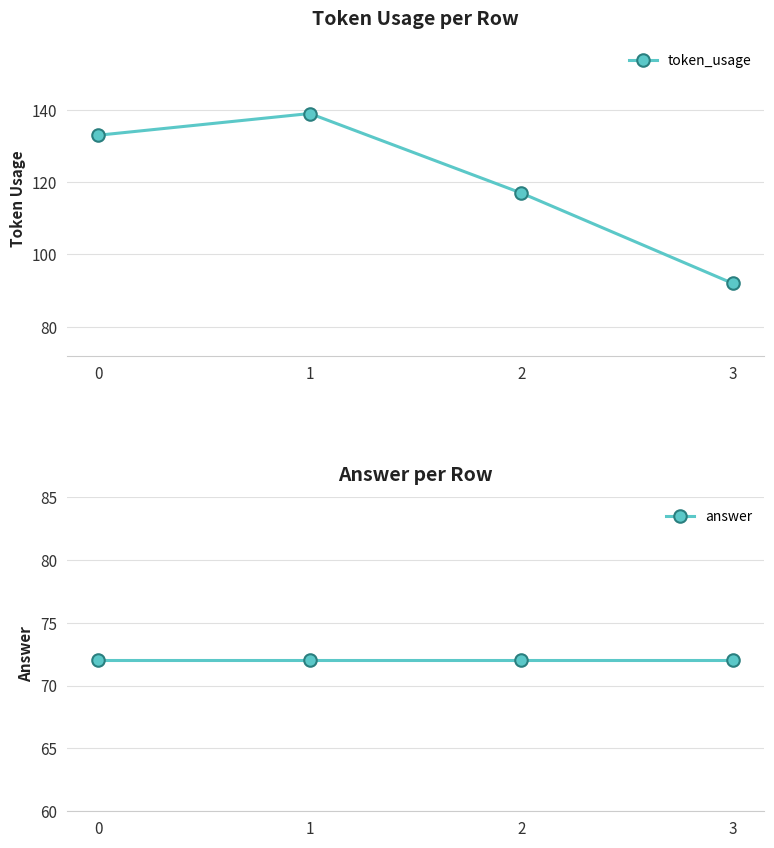

Count the token_usage values in the range 117 to 139.

3